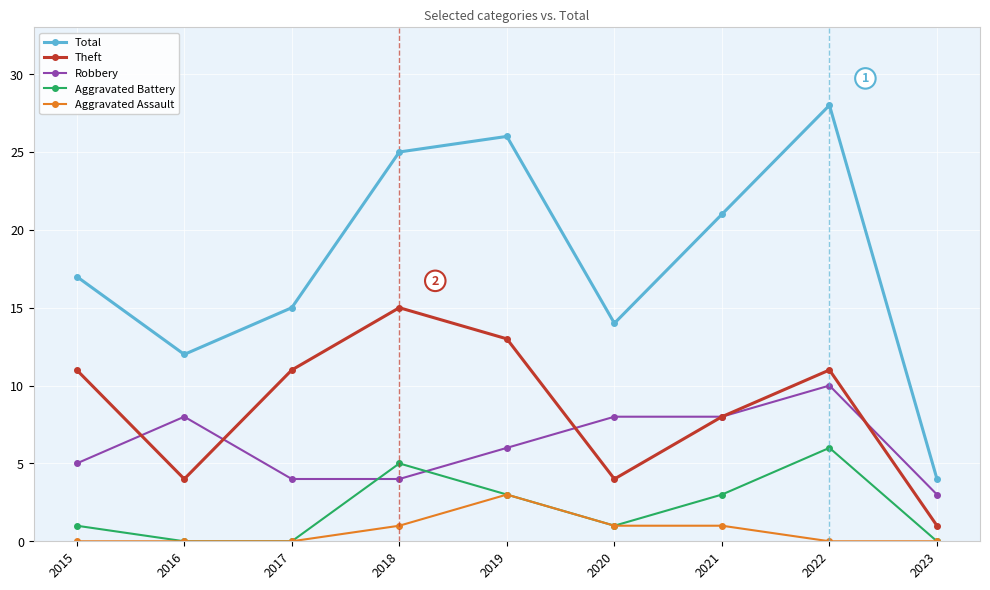

What is the maximum value shown in the chart?

28